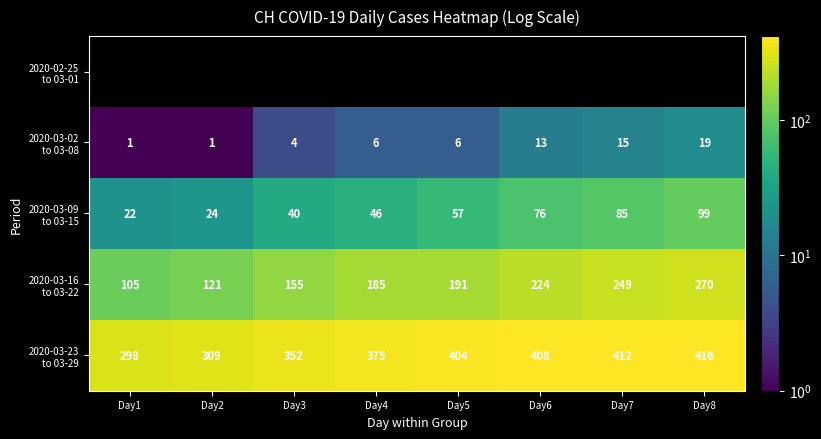

Which has a higher value, Day7 or Day1?

Day7